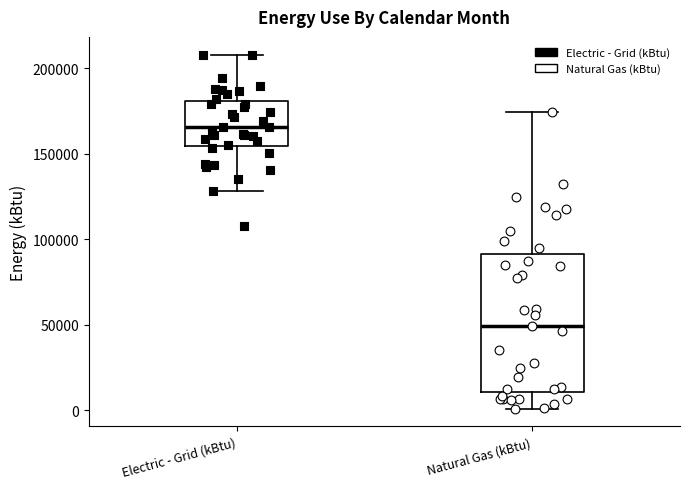

Where is the upper edge of the box for Natural Gas (kBtu) on the y-axis? The values are not printed on the chart, so give them approximately, as read against the axis.

90000